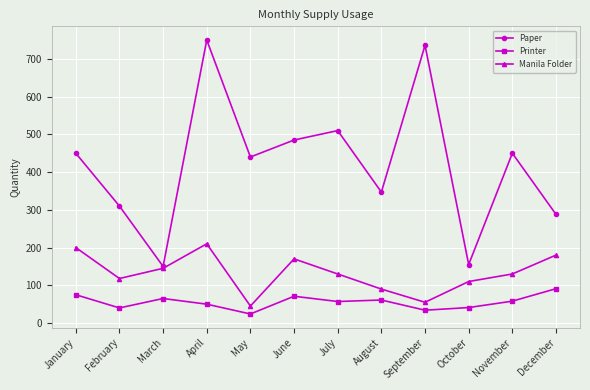

True or false: Paper has more than 1 interior local peaks.

True